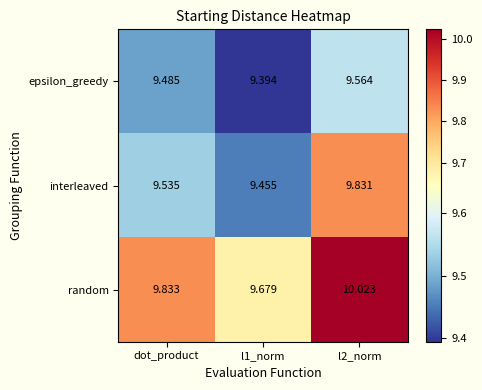

Which series has the largest range (max minus min)?

interleaved